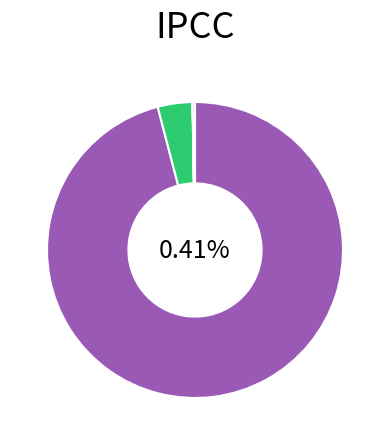

How many segments does this pie chart have?

4